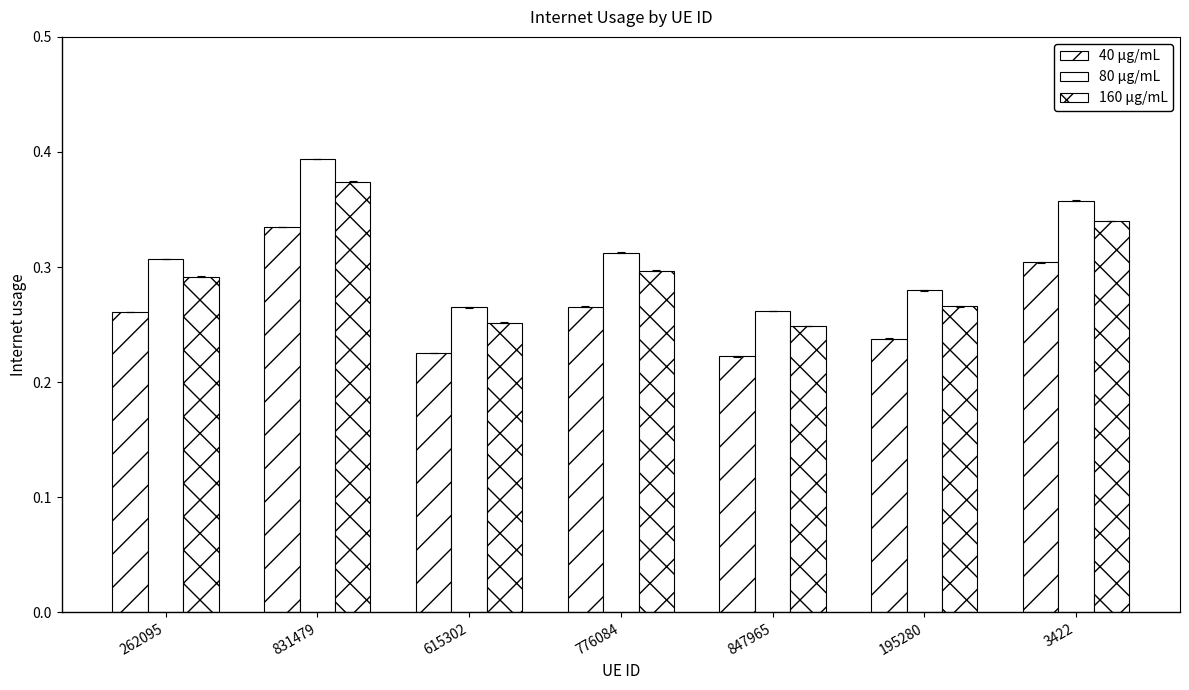

The 80 μg/mL series shows 0.4 at 3422. True or false?

True